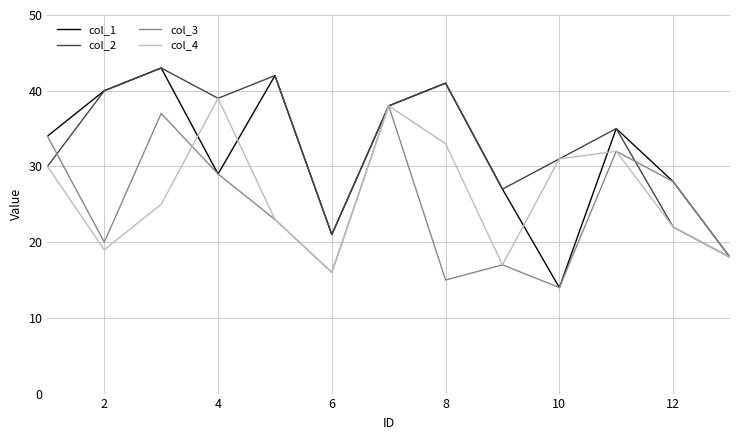

What is the greatest value displayed?

43